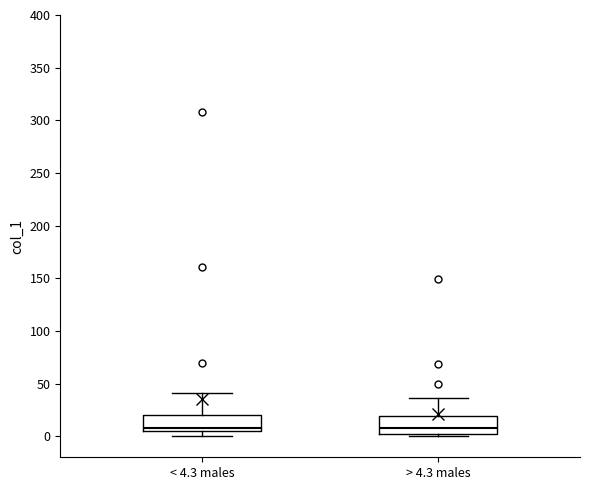

Reading left to right, read every box against the y-axis: the position of its median line, the range the box covers, and the ends of its whiskers. The values are not printed on the chart, so give them approximately, as read against the axis.

< 4.3 males: median 10, box 5 to 20, whiskers 0 to 40
> 4.3 males: median 10, box 0 to 20, whiskers 0 (just below the box's lower edge) to 35